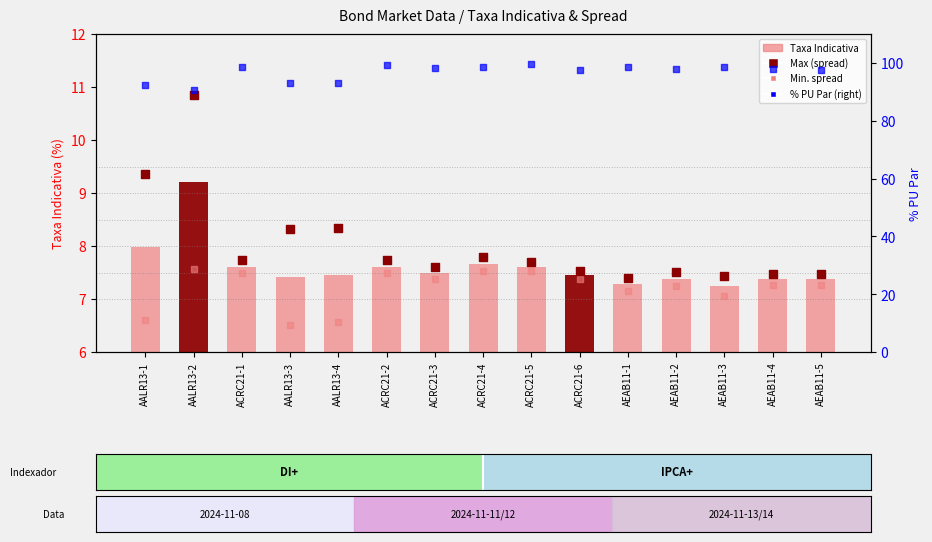

What are all the series names shown in the legend?

Taxa Indicativa, Max (spread), Min. spread, % PU Par (right)